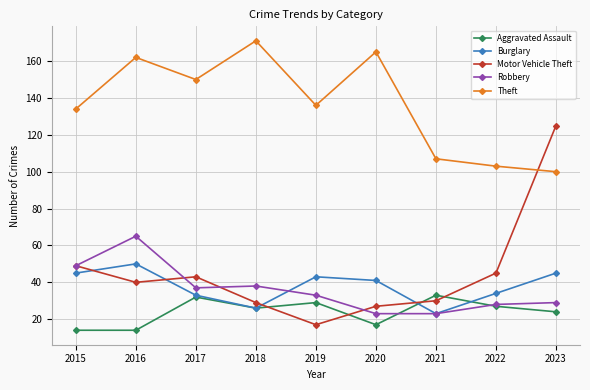

How many lines are shown in the chart?

5